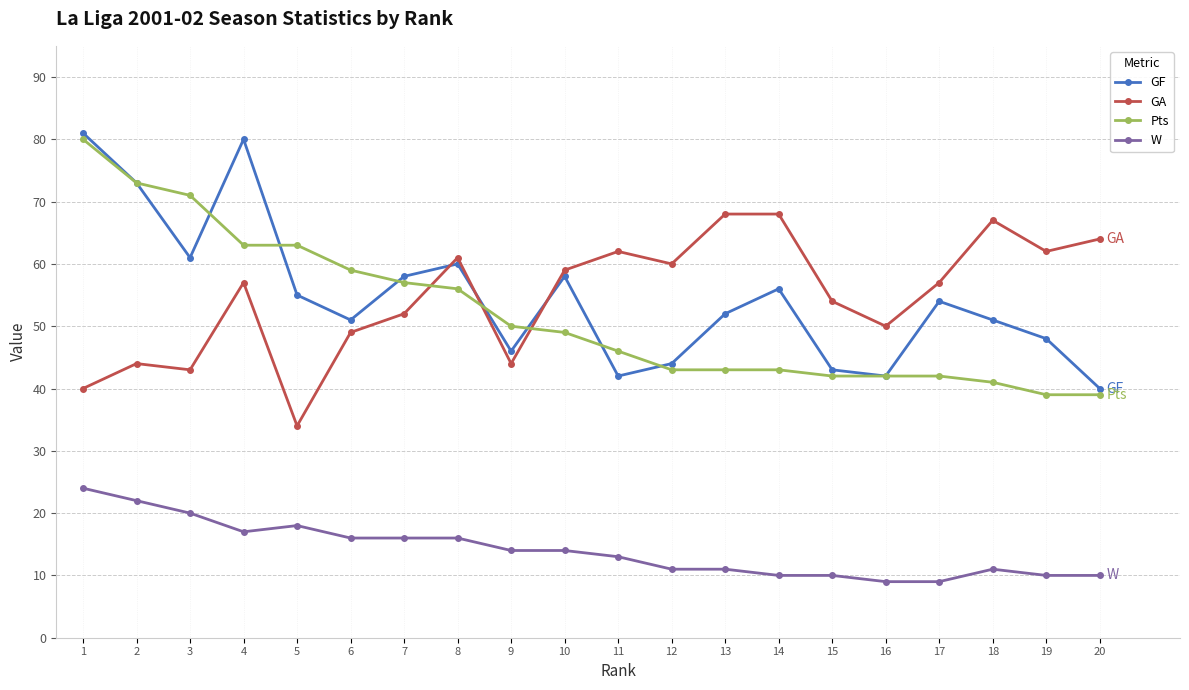

Is this an area chart (filled region under the line)?

No